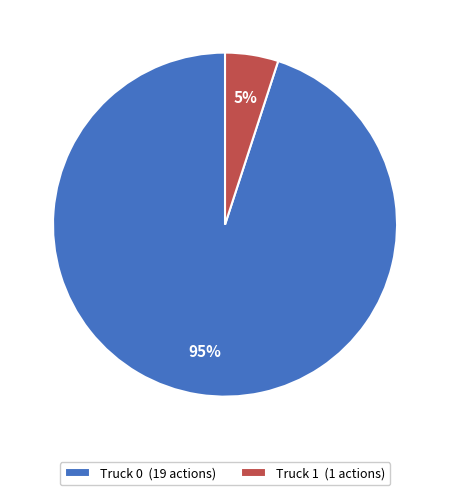

How many slices are in this pie chart?

2